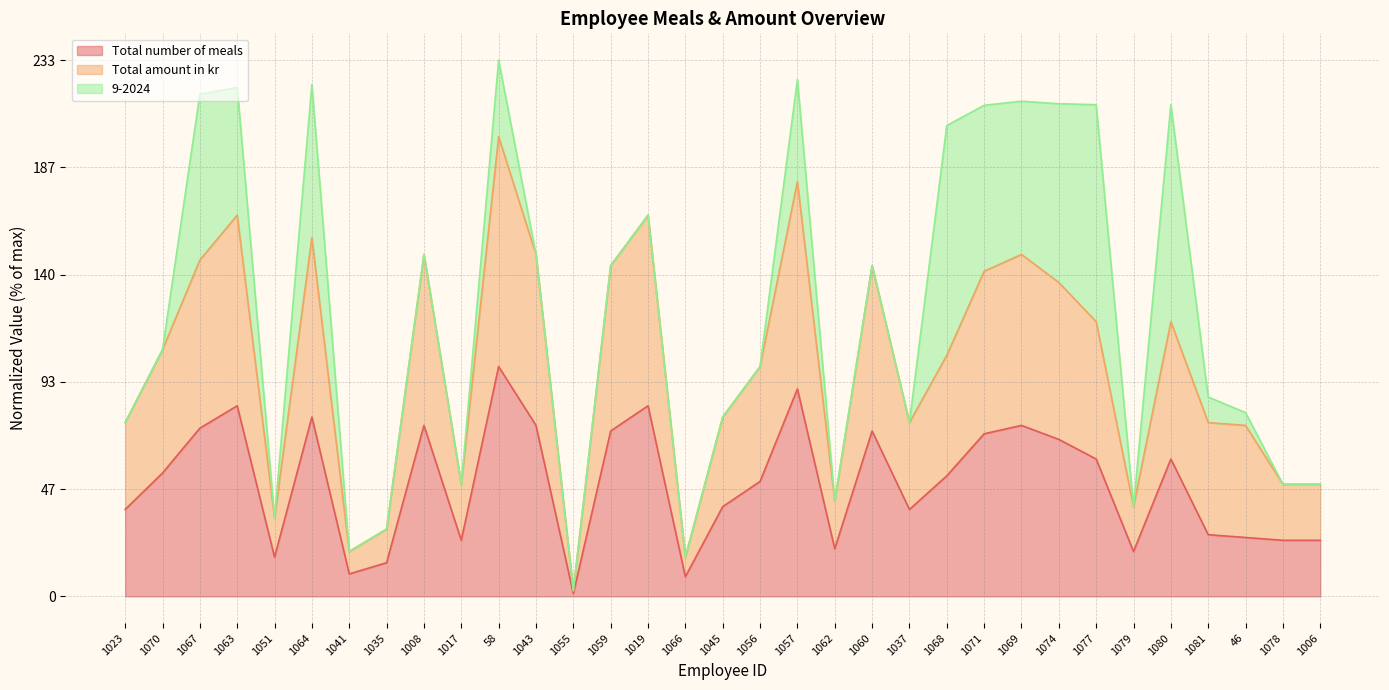

At which label does Total number of meals reach its peak?

58